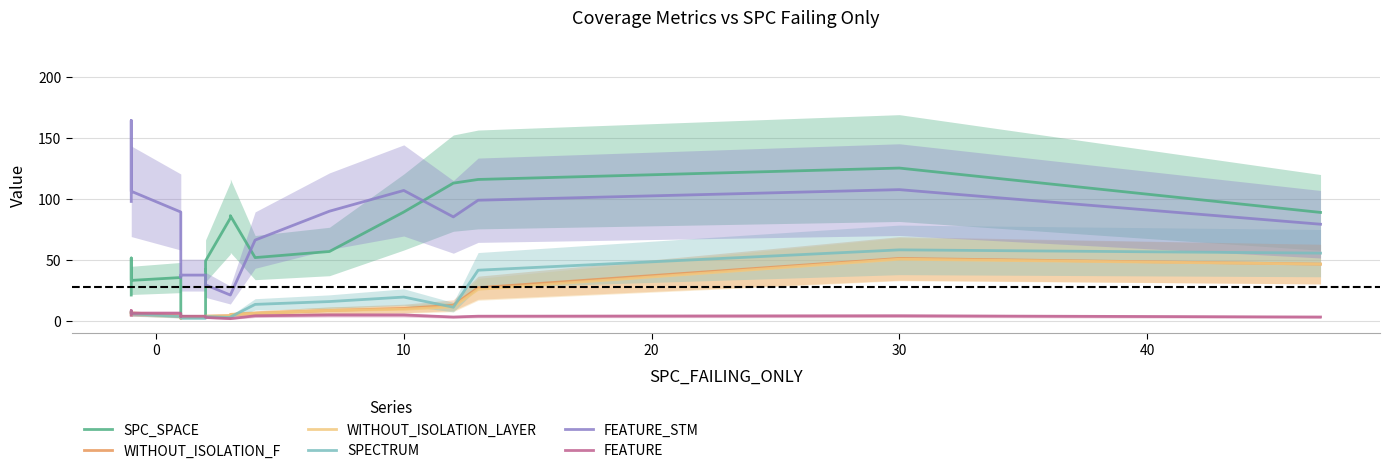

What is the minimum value shown in the chart?

1.7